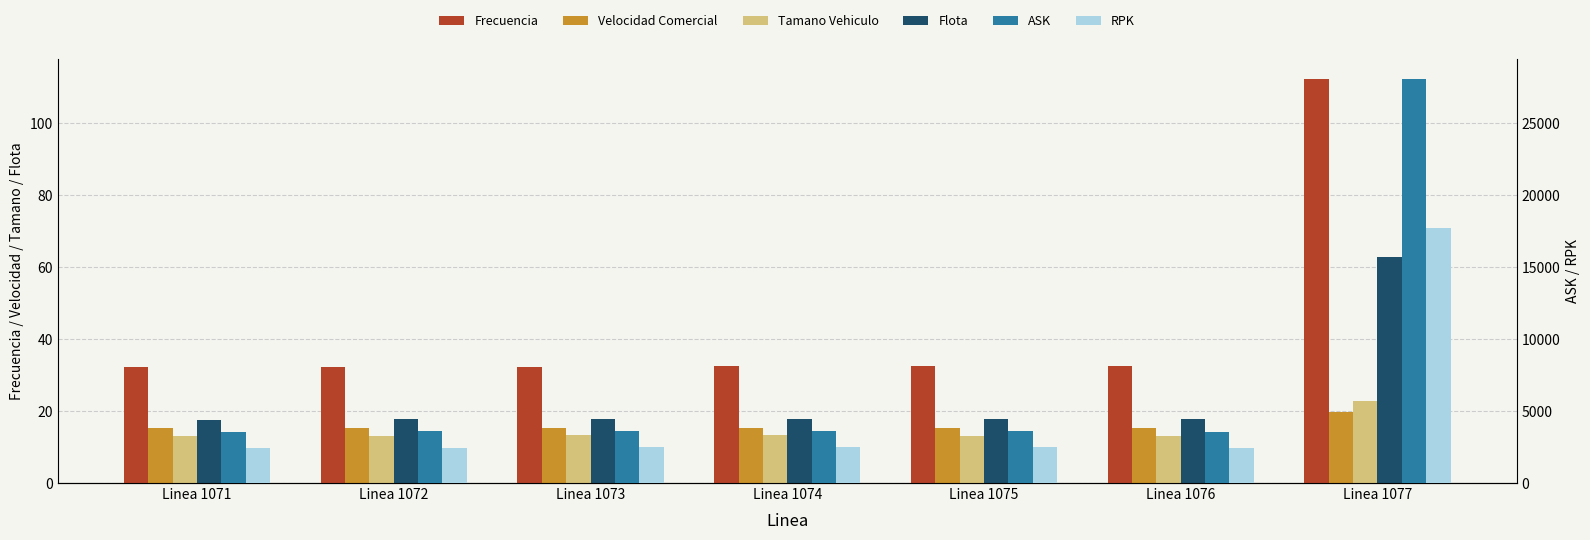

How many series are shown in this chart?

6